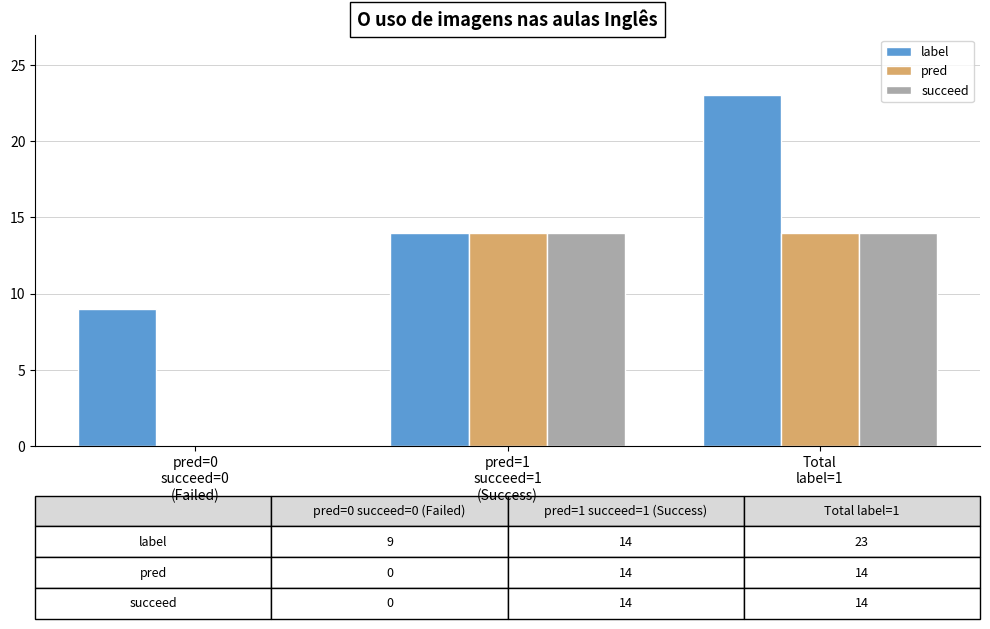

Is it true that label equals 20 at pred=1
succeed=1
(Success)?

False